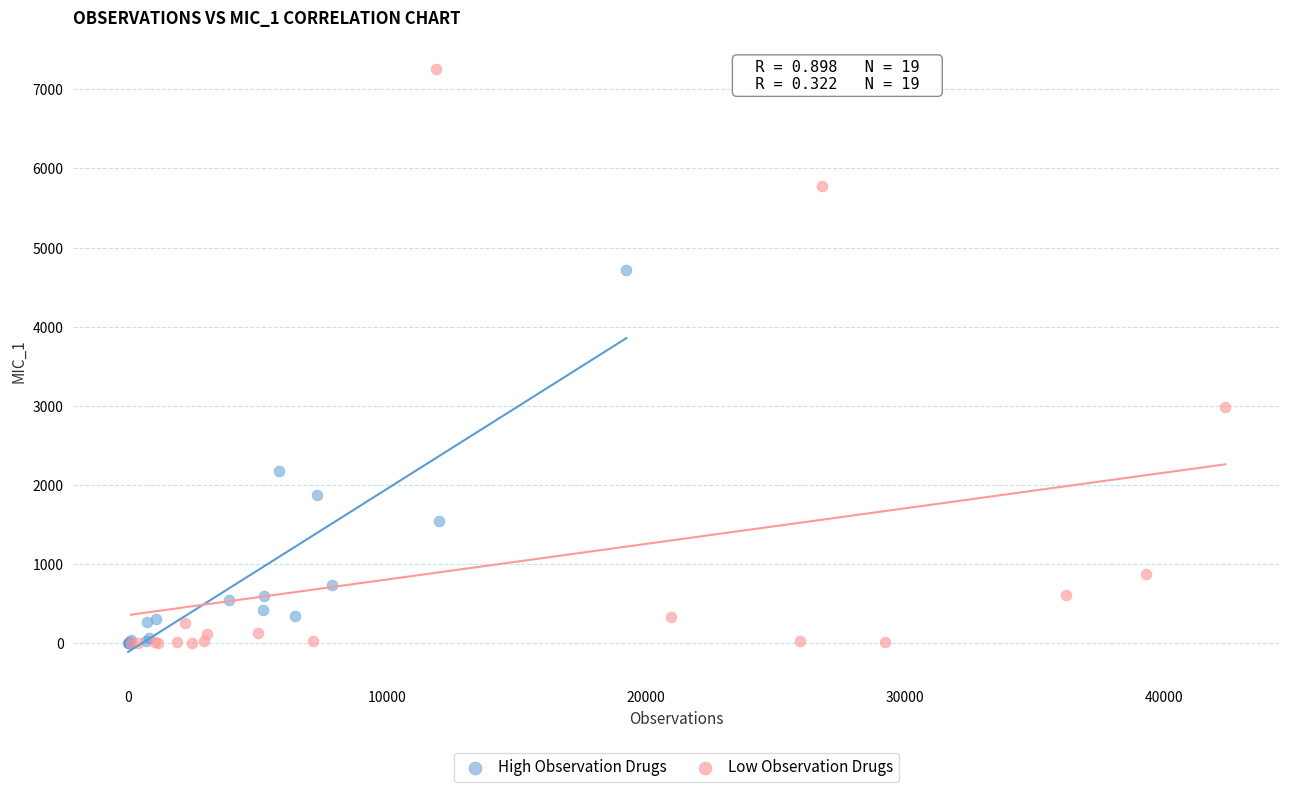

Which series contains the highest Y value?

Low Observation Drugs